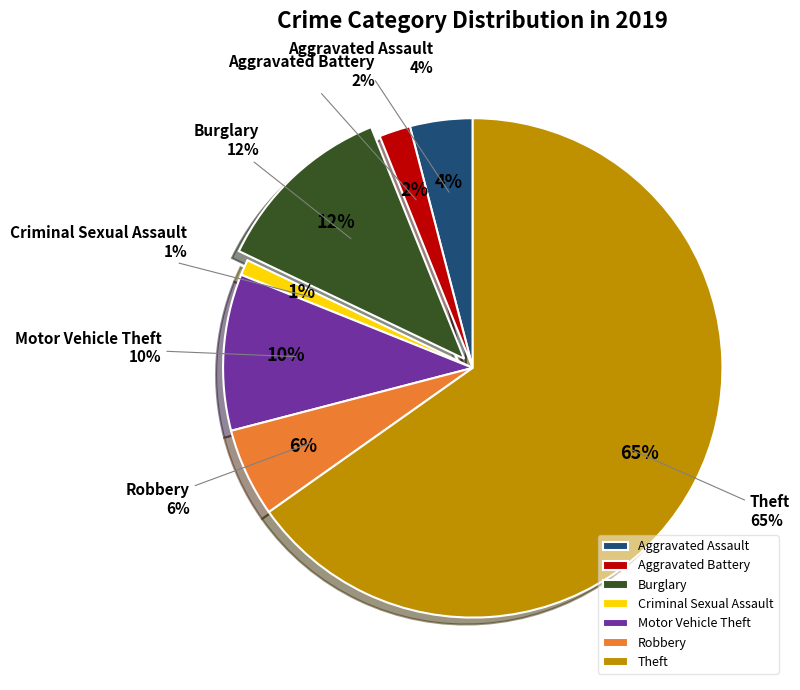

What percentage is the Motor Vehicle Theft slice, to the nearest percent?

10%